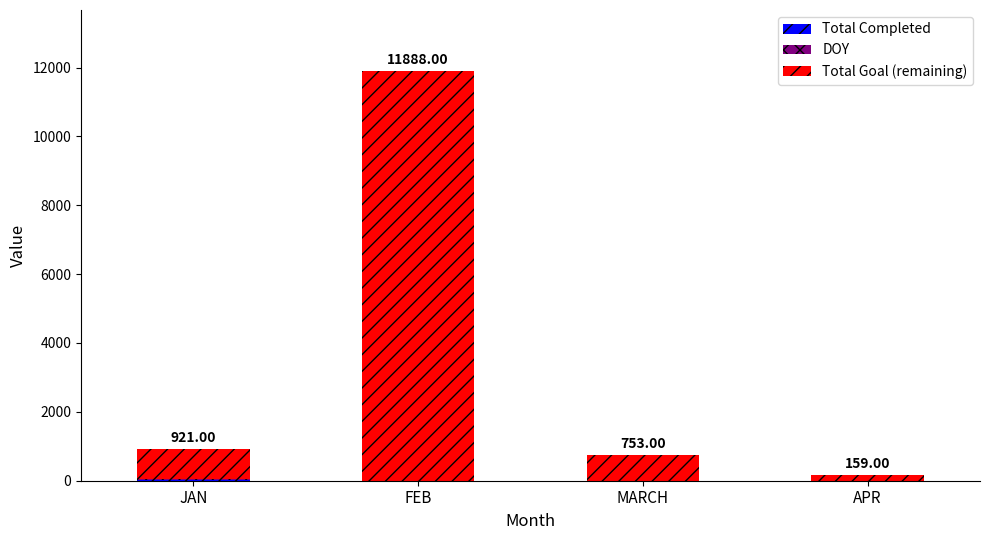

How many data points does each series have?

4